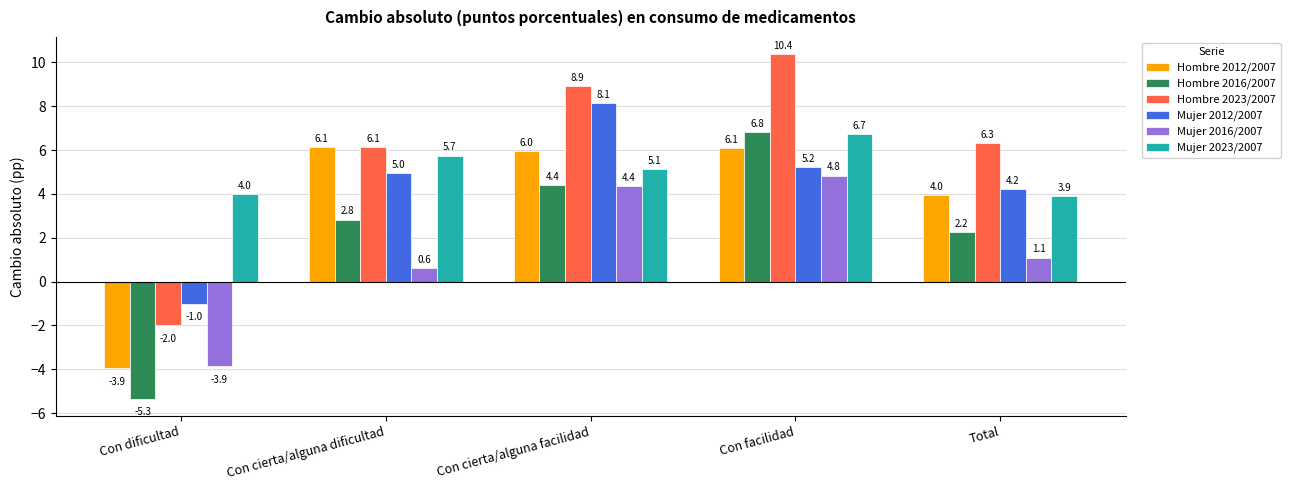

At which label does Mujer 2023/2007 reach its peak?

Con facilidad